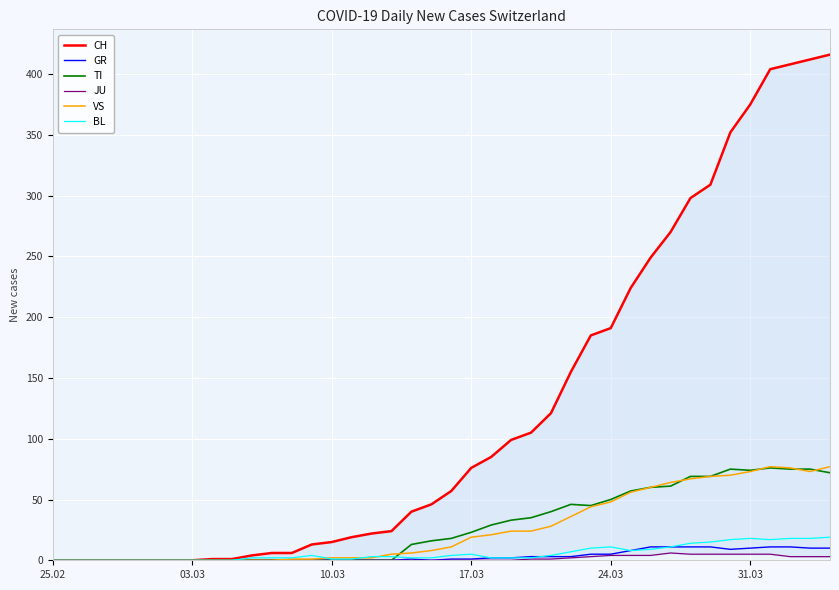

What is the difference between the maximum and second lowest values in the GR series?

11